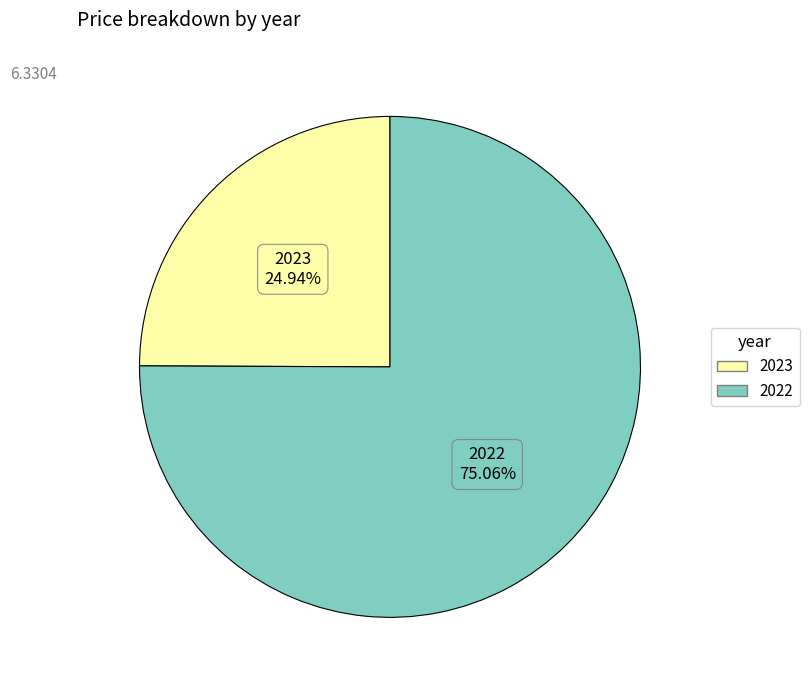

To the nearest percent, what is the difference between the 2022 and 2023 slice percentages?

50%